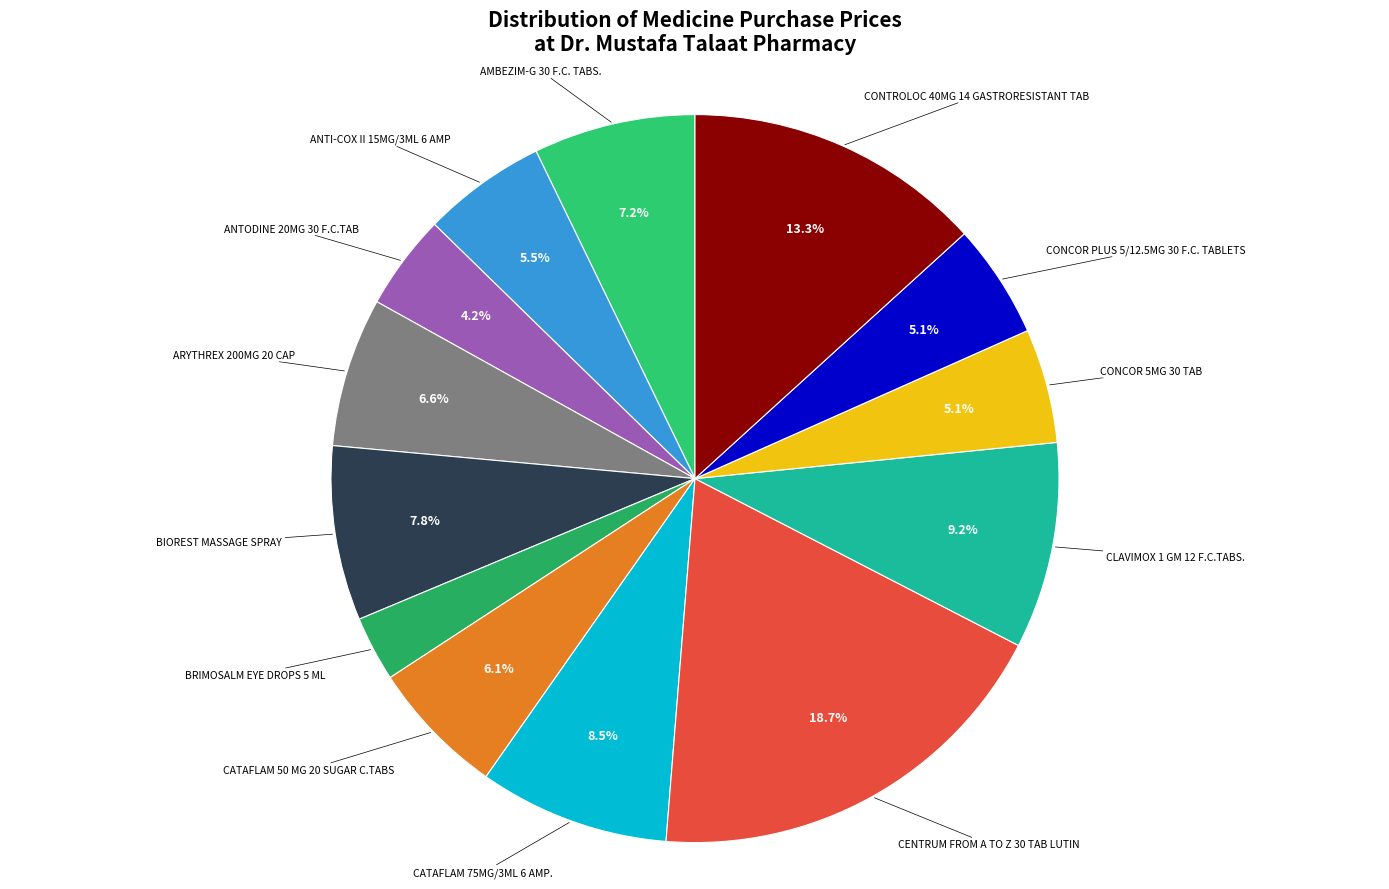

Does any single category account for the majority?

No